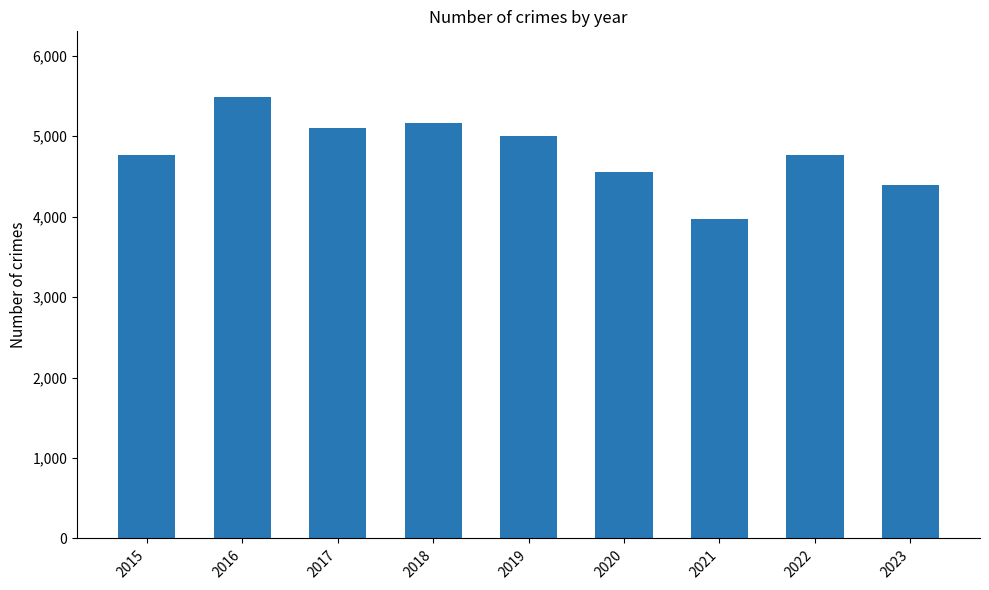

What is the average value?

4800